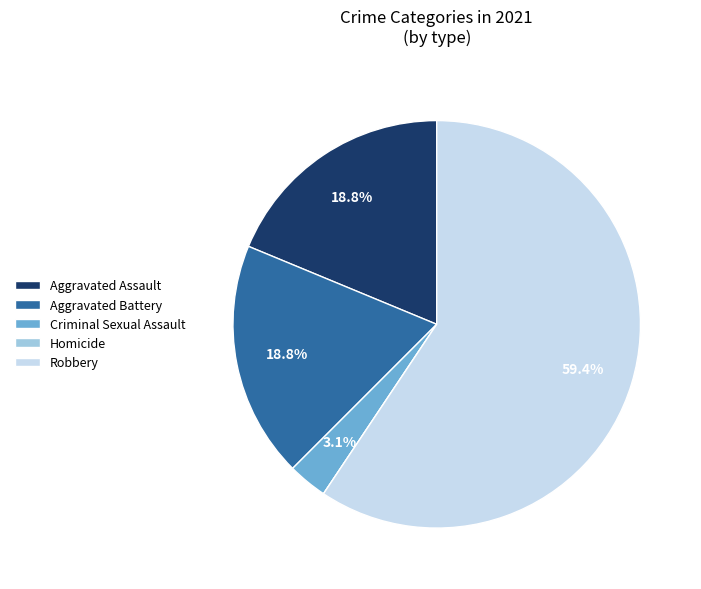

Which has a higher value, Aggravated Assault or Robbery?

Robbery